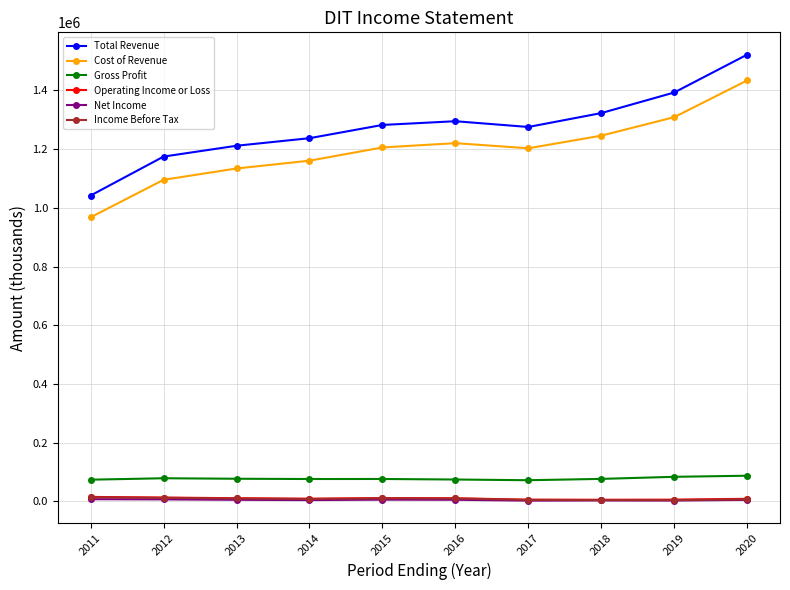

What are all the series names shown in the legend?

Total Revenue, Cost of Revenue, Gross Profit, Operating Income or Loss, Net Income, Income Before Tax